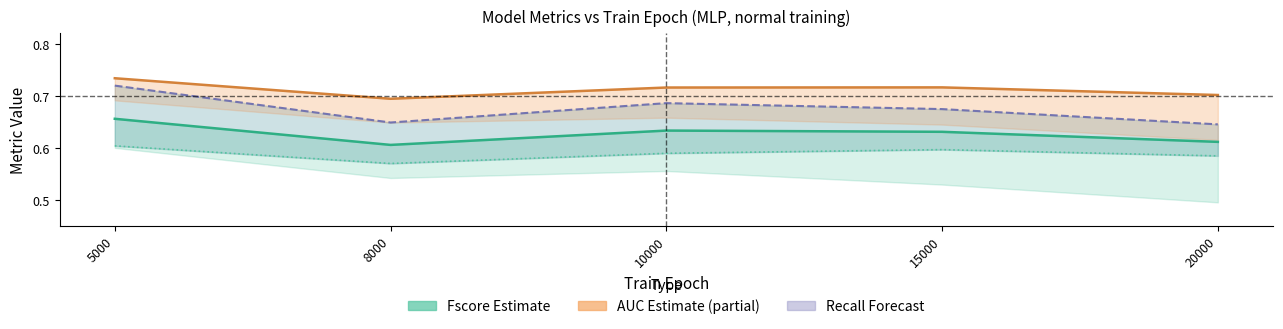

How many interior local peaks does the Fscore_average_value series have?

1